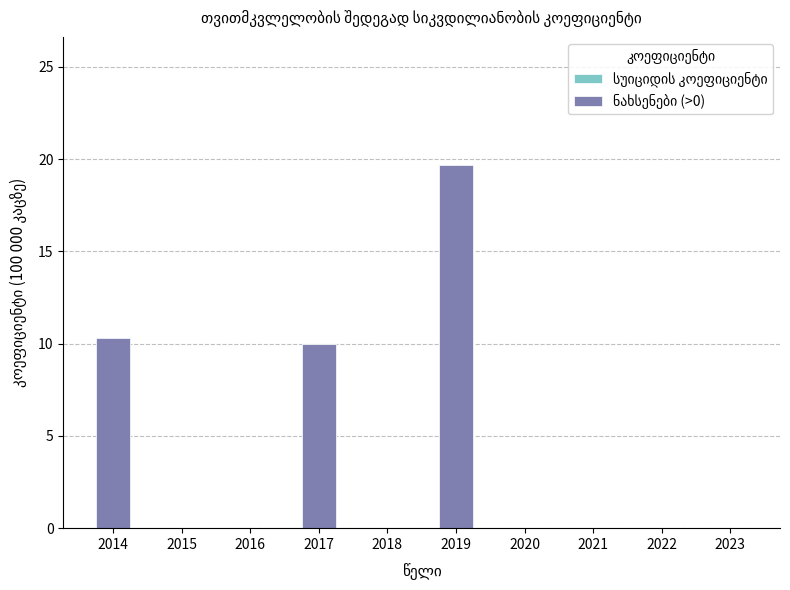

True or false: სუიციდის კოეფიციენტი has a value of 0.0 at 2023.

True